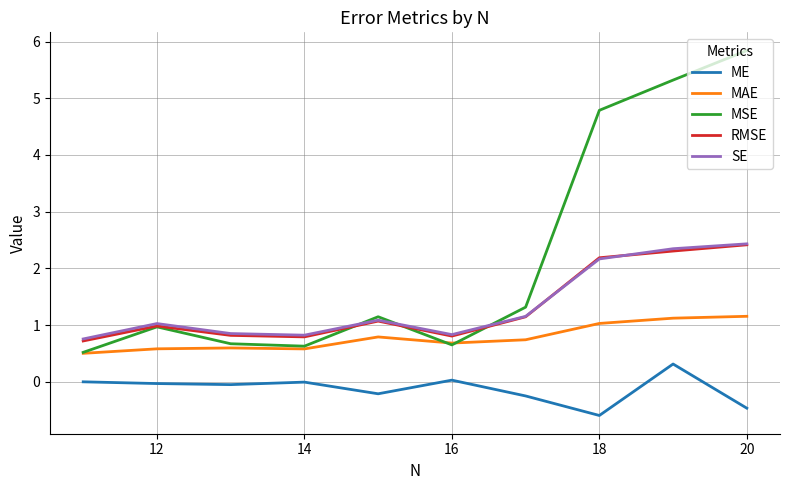

True or false: SE and MAE intersect in this chart.

False